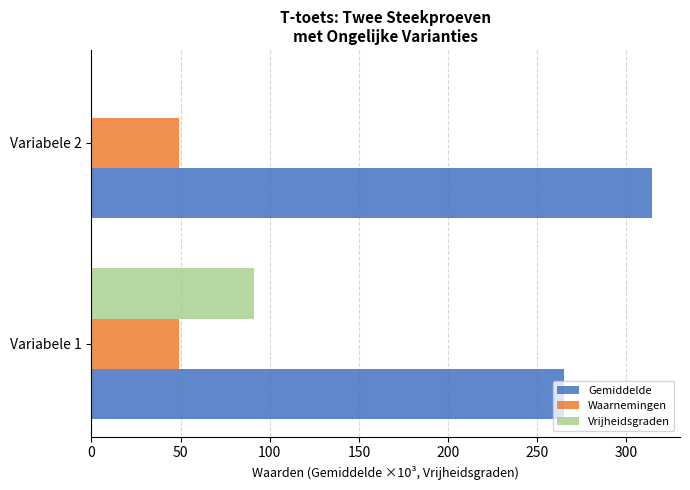

At which label is Gemiddelde closest to 289?

Variabele 1